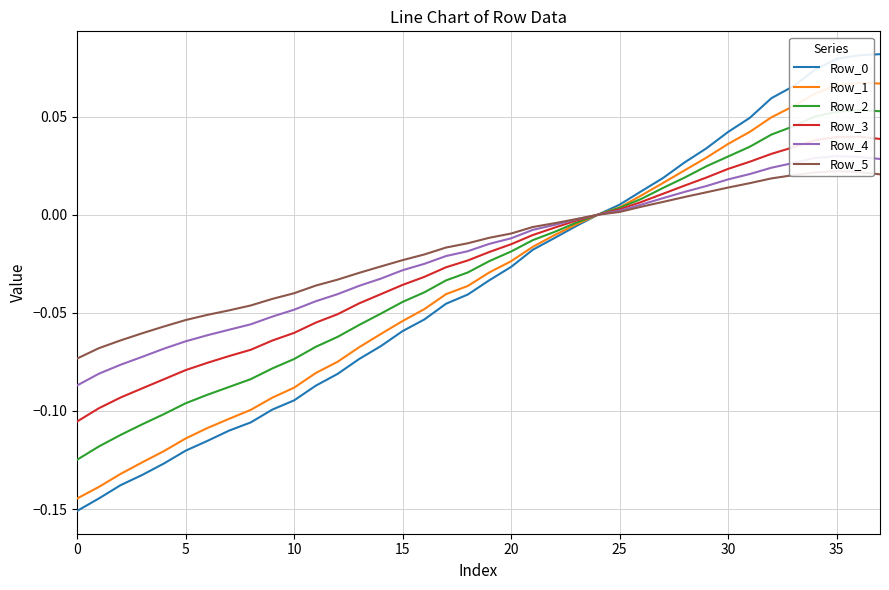

Which series has the widest spread of values?

Row_0